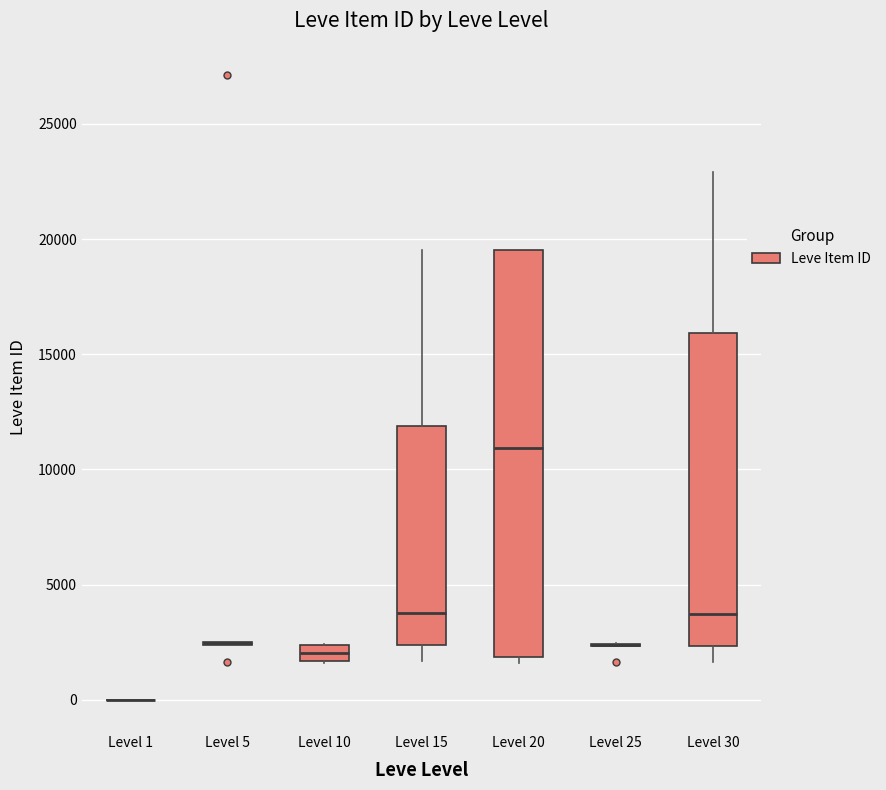

Where is the upper edge of the box for Level 20 on the y-axis? The values are not printed on the chart, so give them approximately, as read against the axis.

19500